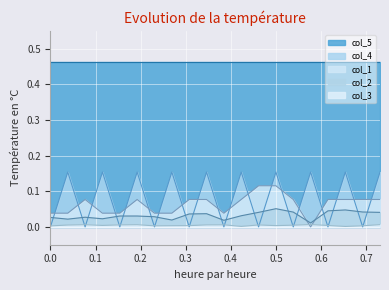

Is the value of col_3 at 0.4 greater than the value of col_1 at 11?

No